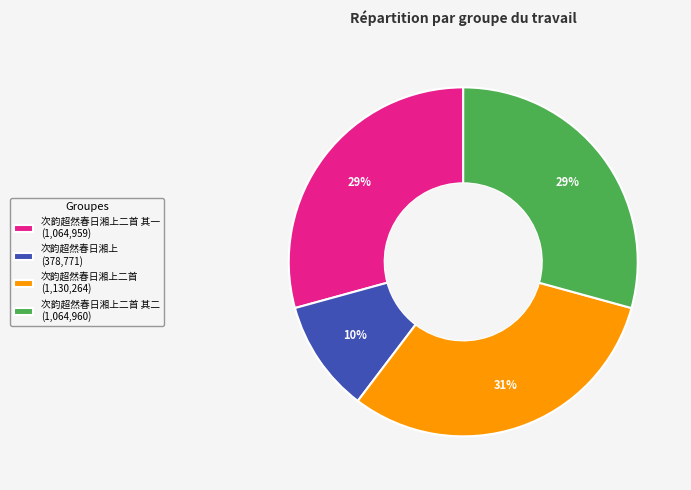

Which category has the smallest portion of the pie?

次韵超然春日湘上 (378,771)